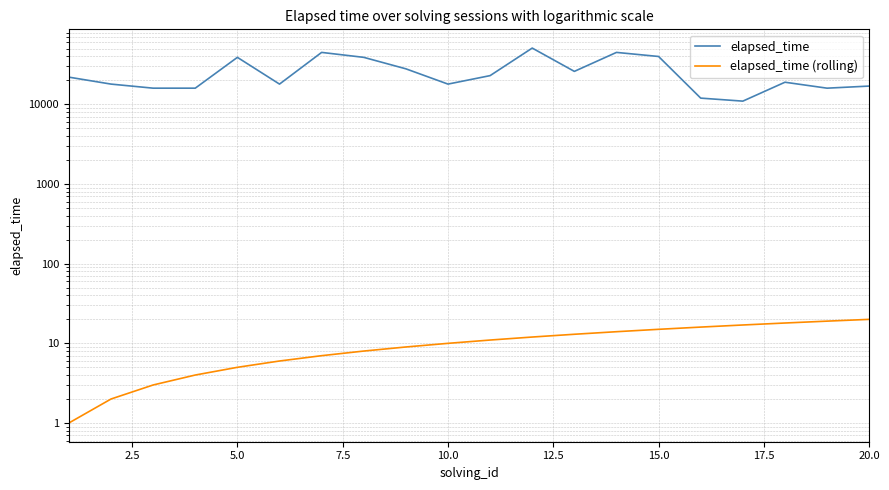

What value does the elapsed_time (rolling) series have at 15.0, to the nearest 5?

15